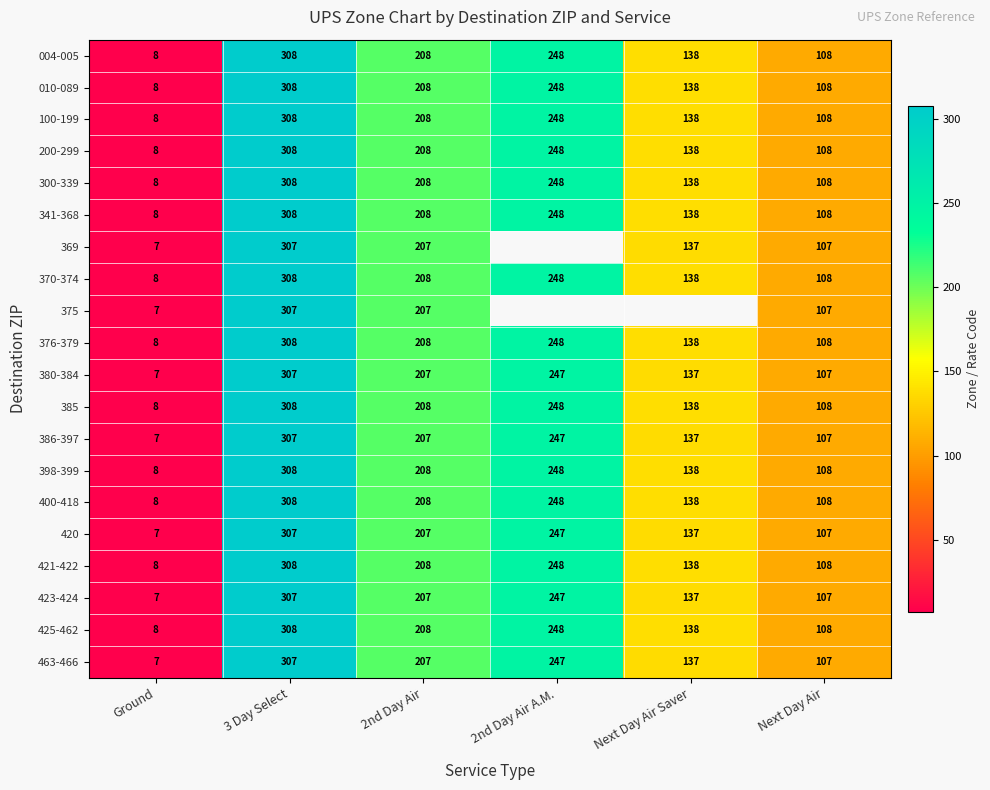

Is the value of 370-374 at Next Day Air greater than the value of 369 at Next Day Air?

Yes